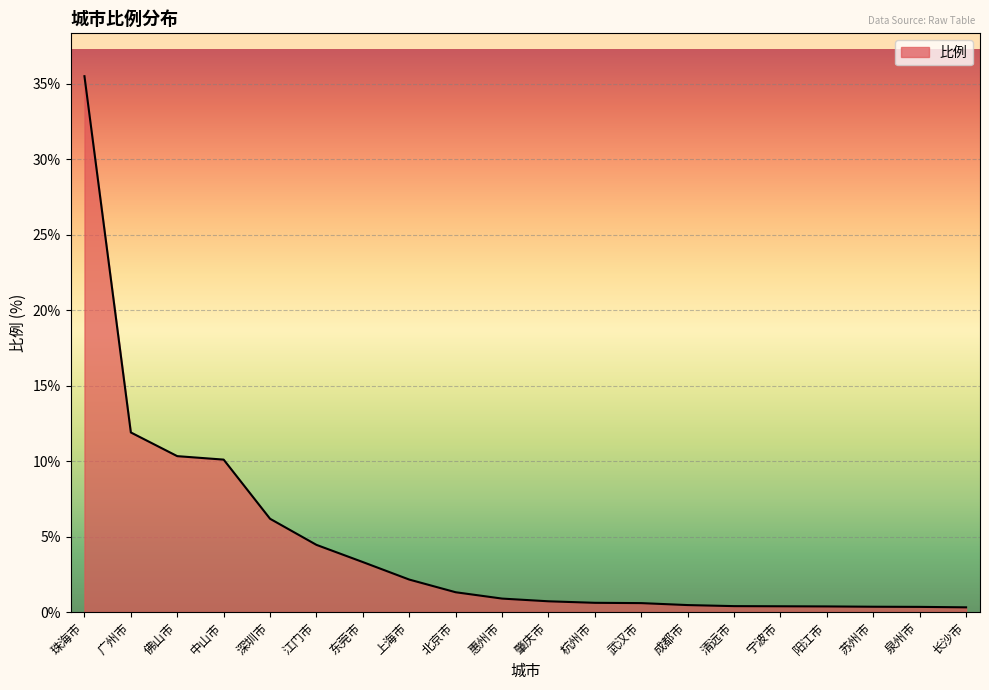

True or false: the data shows 10.3 at 佛山市.

True